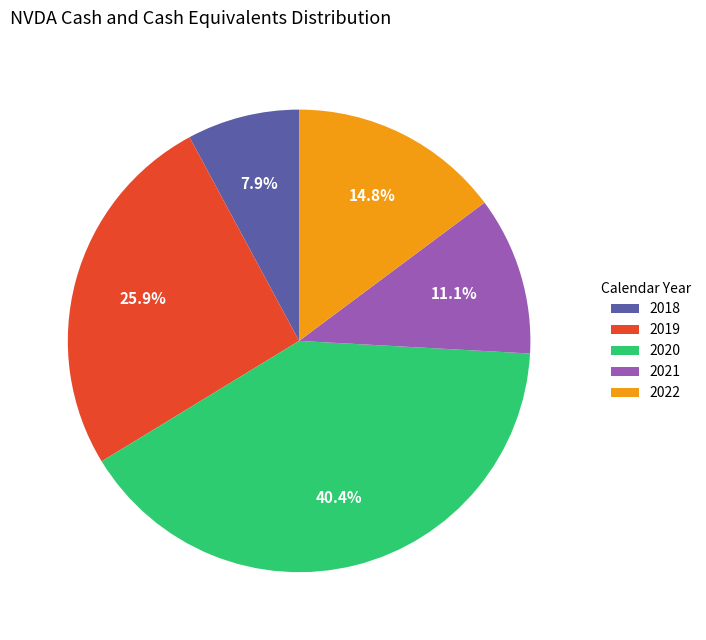

Between 2021 and 2020, which is larger?

2020